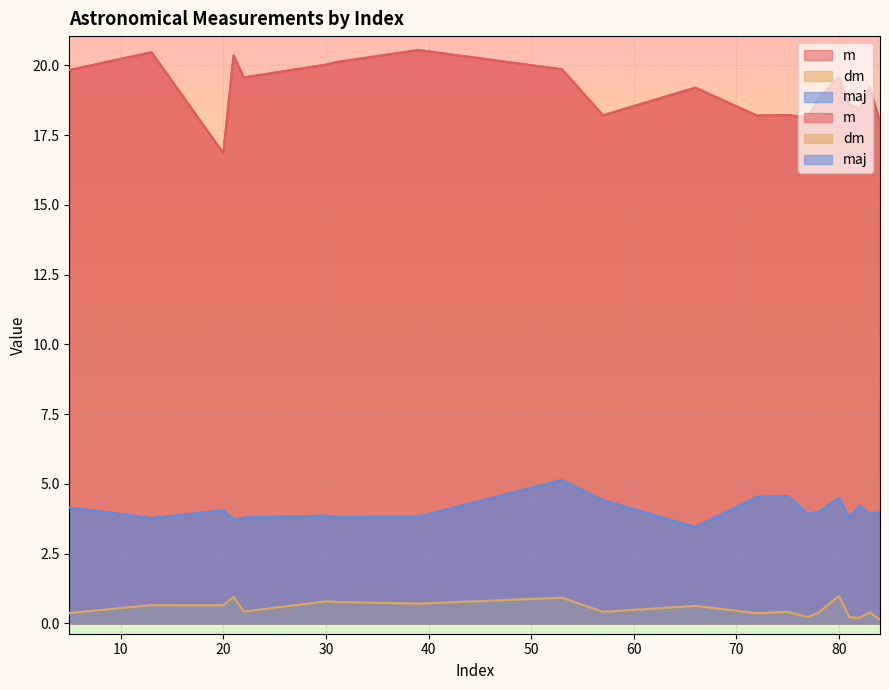

At which category is the sum across all series the highest?

53